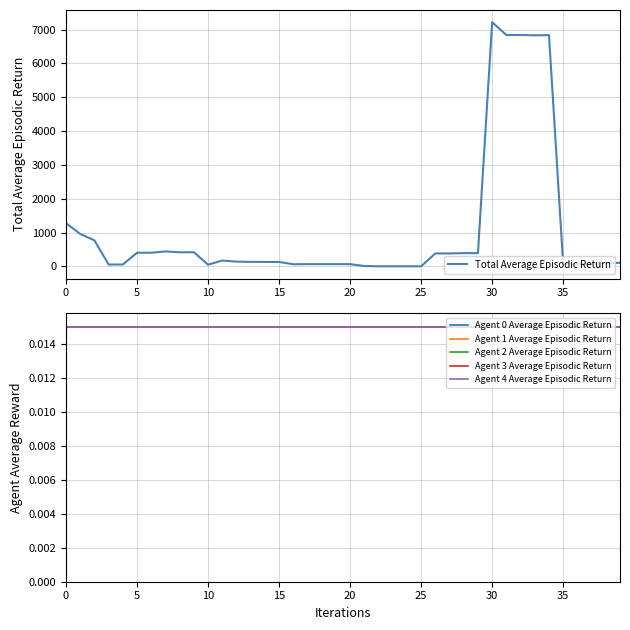

What is the difference between the highest and lowest values at 36?

64.5